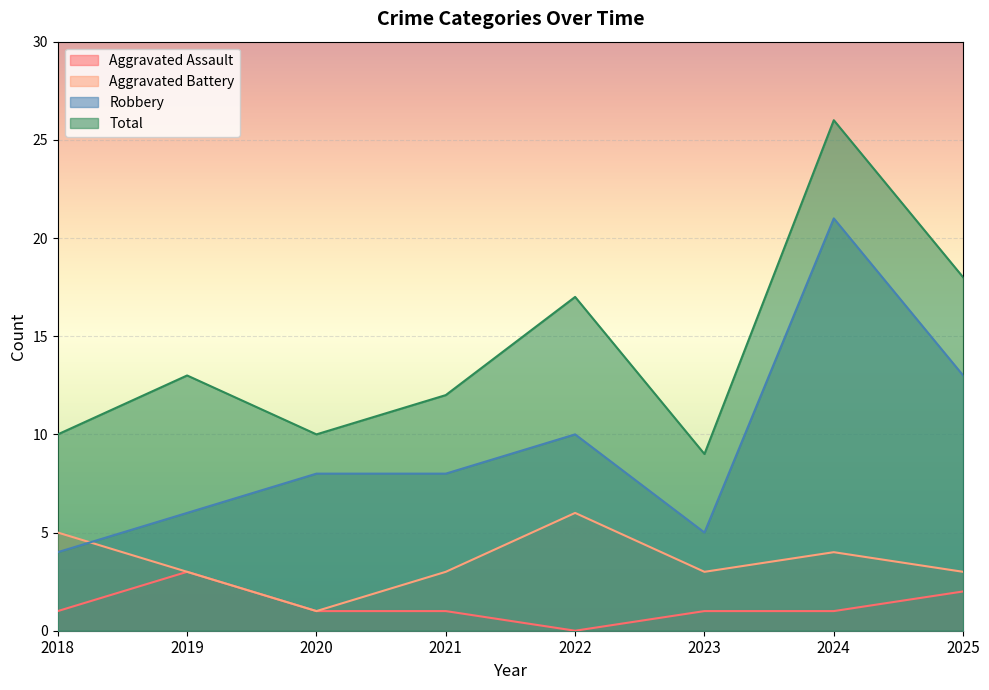

Which series changed the most between 2018 and 2021?

Robbery